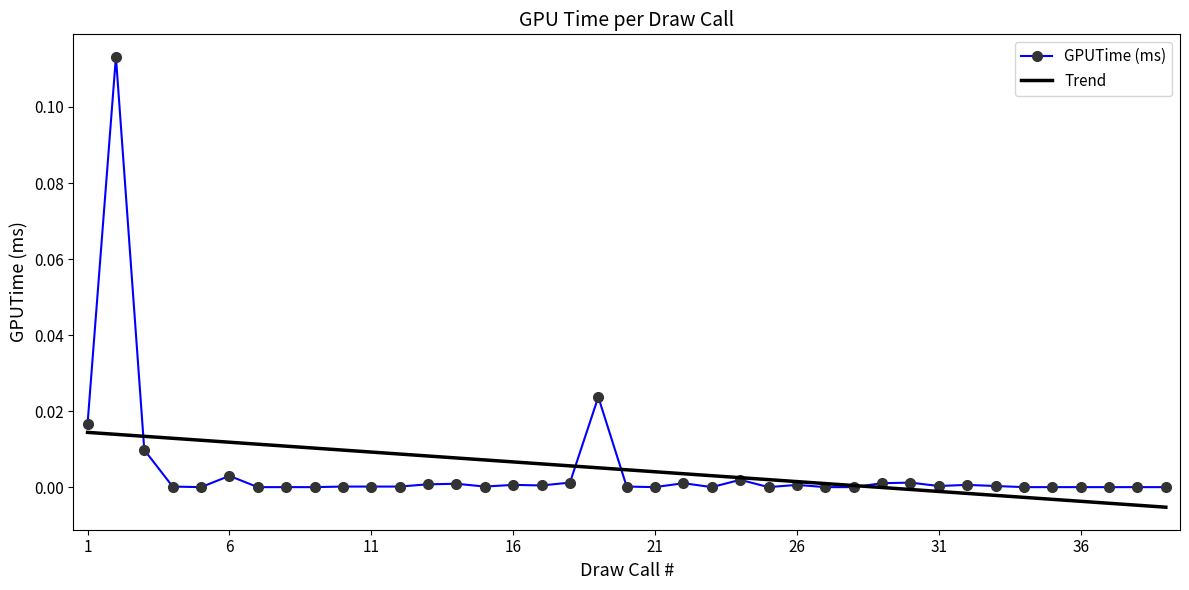

Which series has the widest spread of values?

GPUTime (ms)